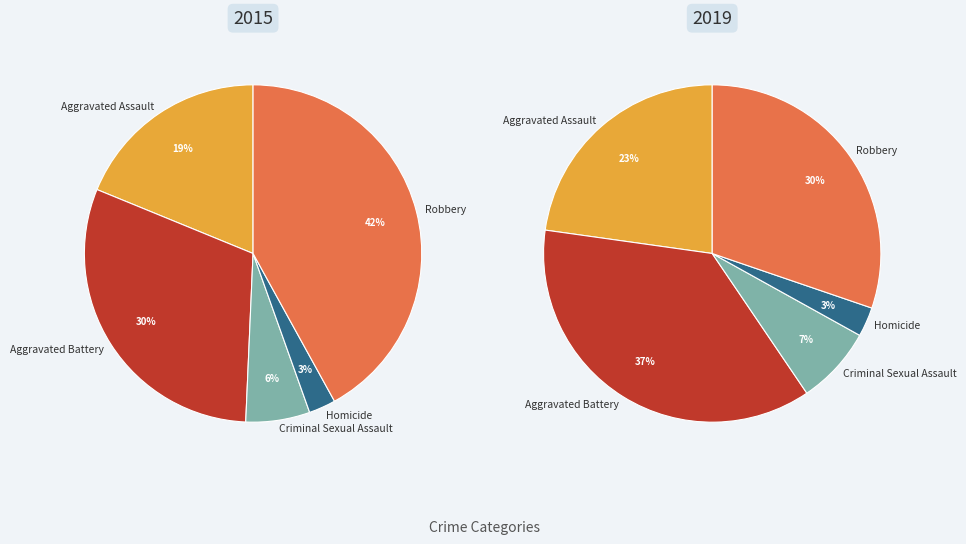

To the nearest percent, what is the combined percentage of Aggravated Assault and Criminal Sexual Assault?

30%